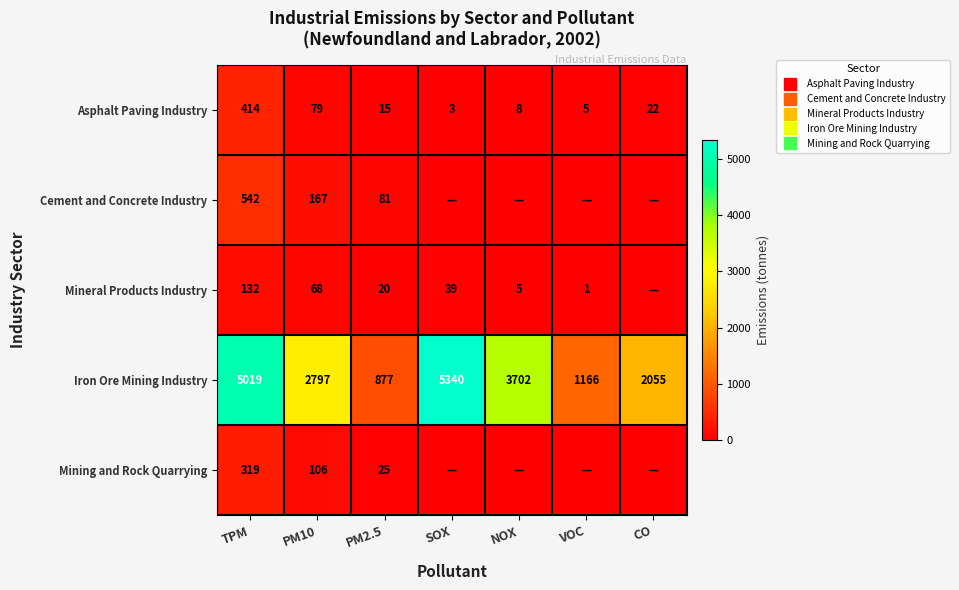

True or false: Mineral Products Industry has a value of 39 at SOX.

True